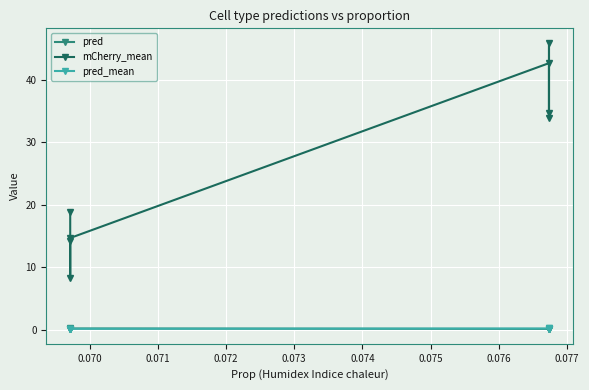

True or false: pred has more than 2 points higher than both neighbors.

False